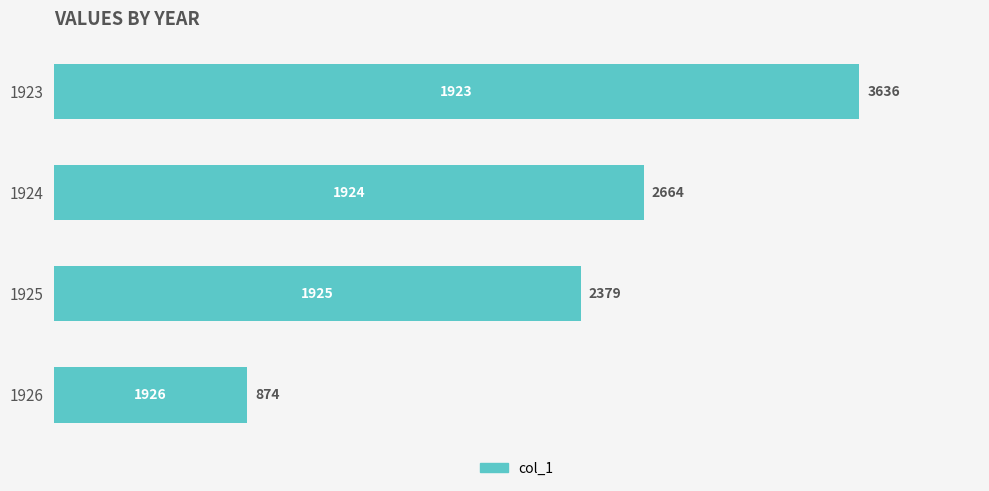

Is it true that the value at 1925 is 2379?

True